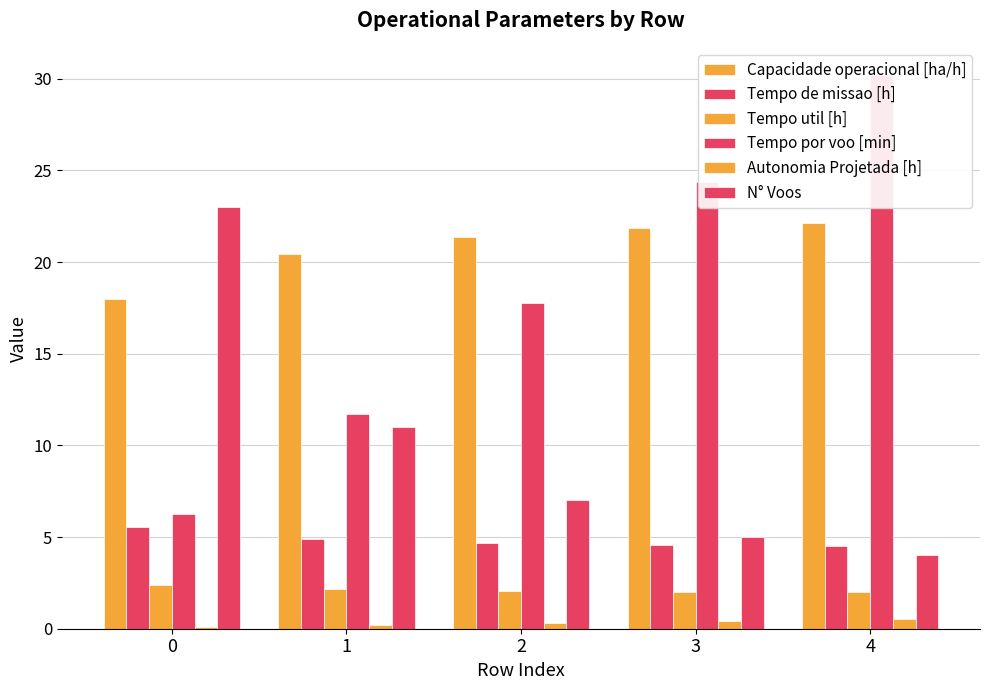

How many values in the Capacidade operacional [ha/h] series are below 21?

2